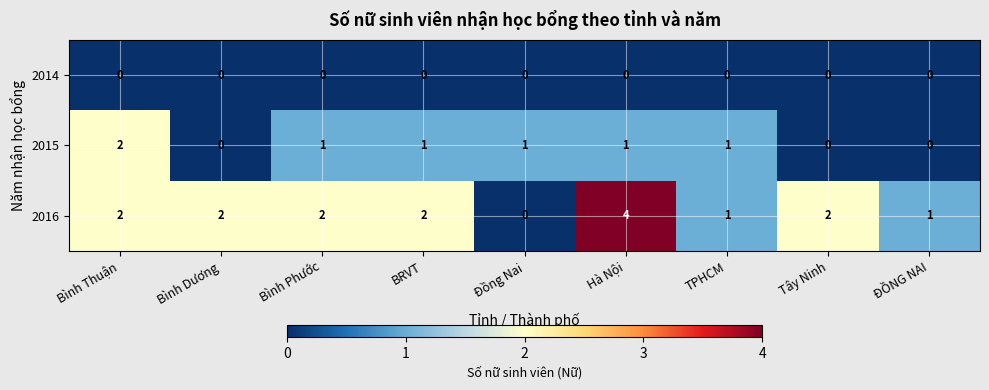

Between BRVT and TPHCM, which series saw the biggest shift?

2016